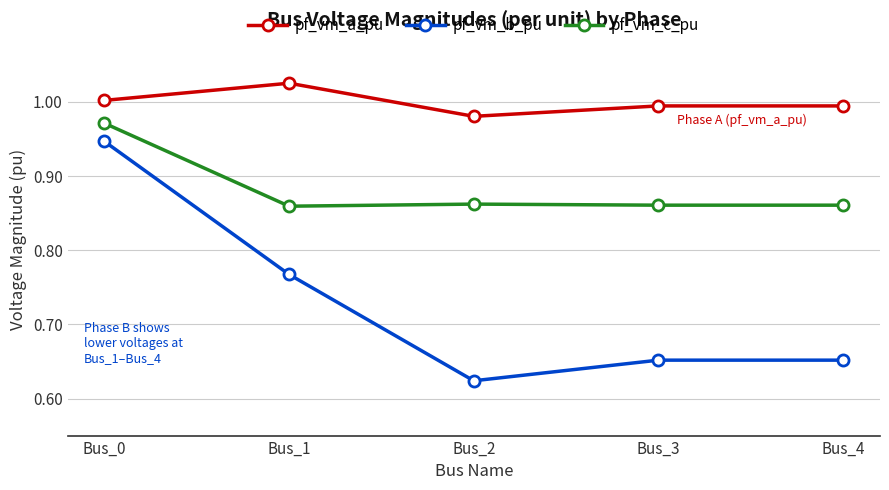

True or false: pf_vm_b_pu has more than 1 interior local peaks.

False